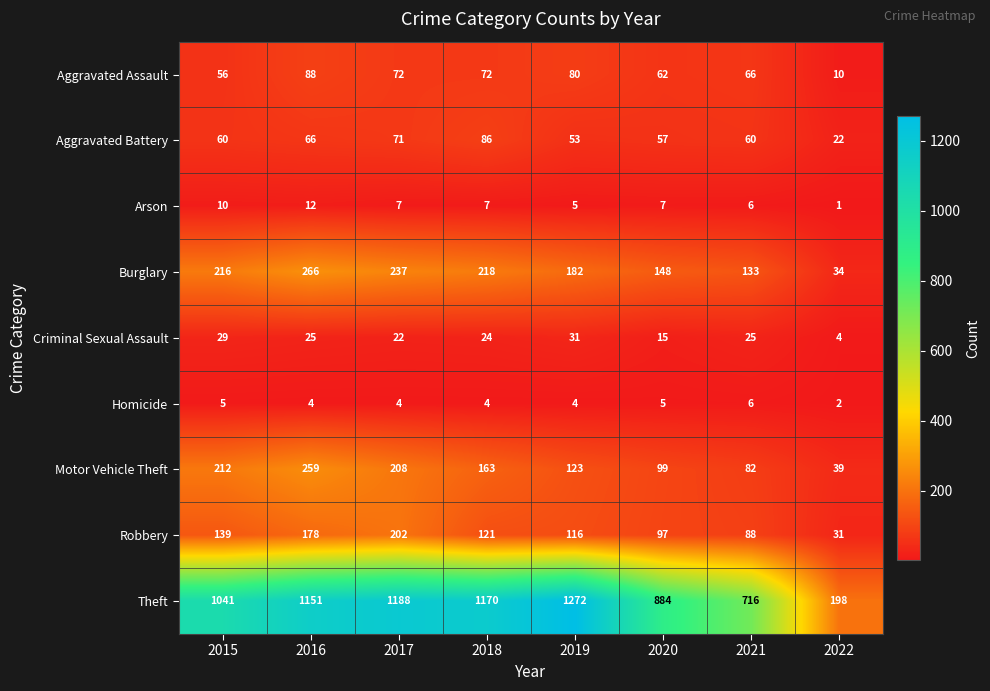

Which category has the highest value in the Theft series?

2019